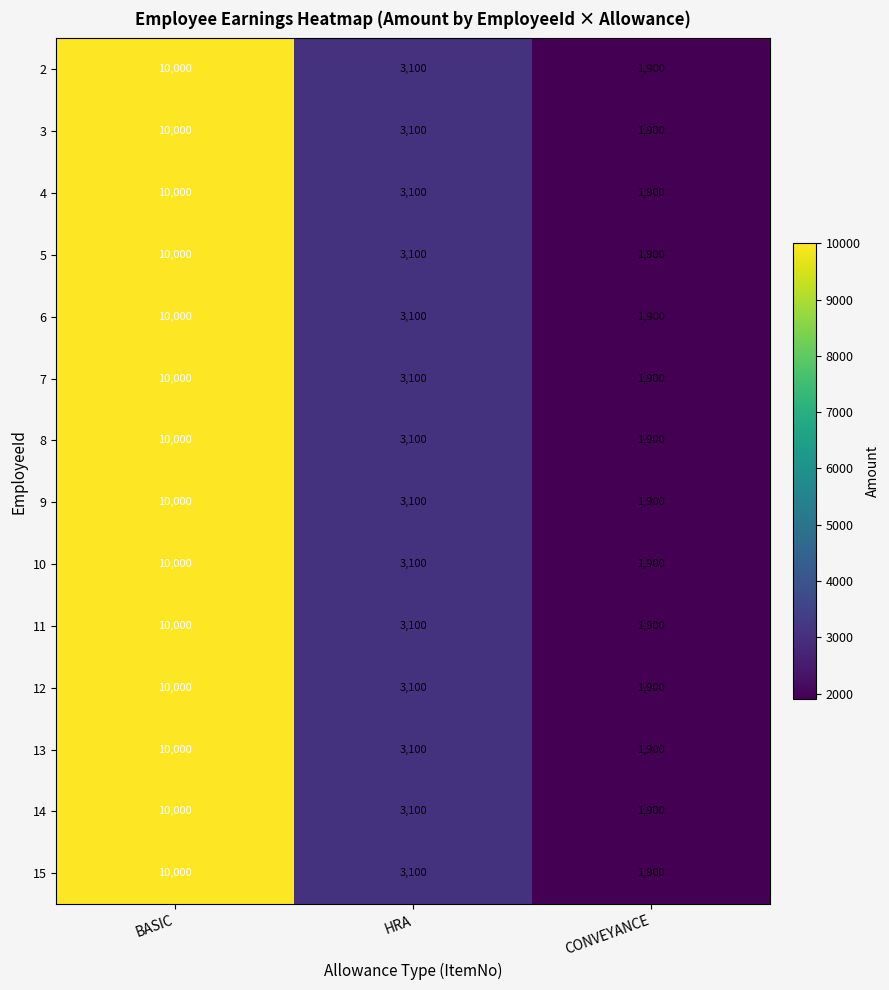

How many 14 values are between 1900 and 10000?

3